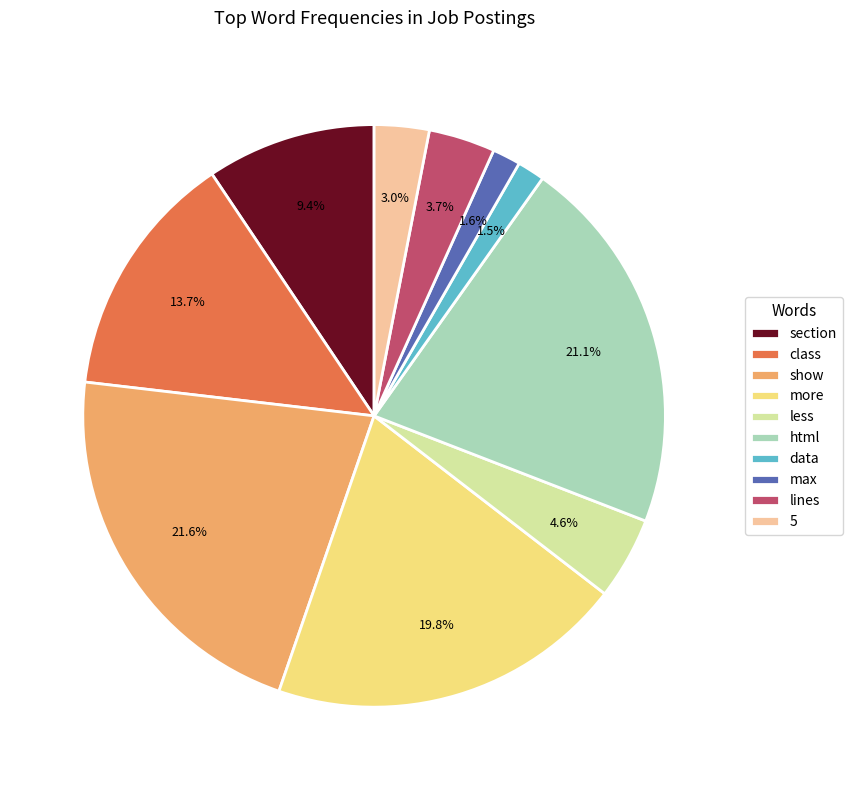

Is html the majority of the pie?

No